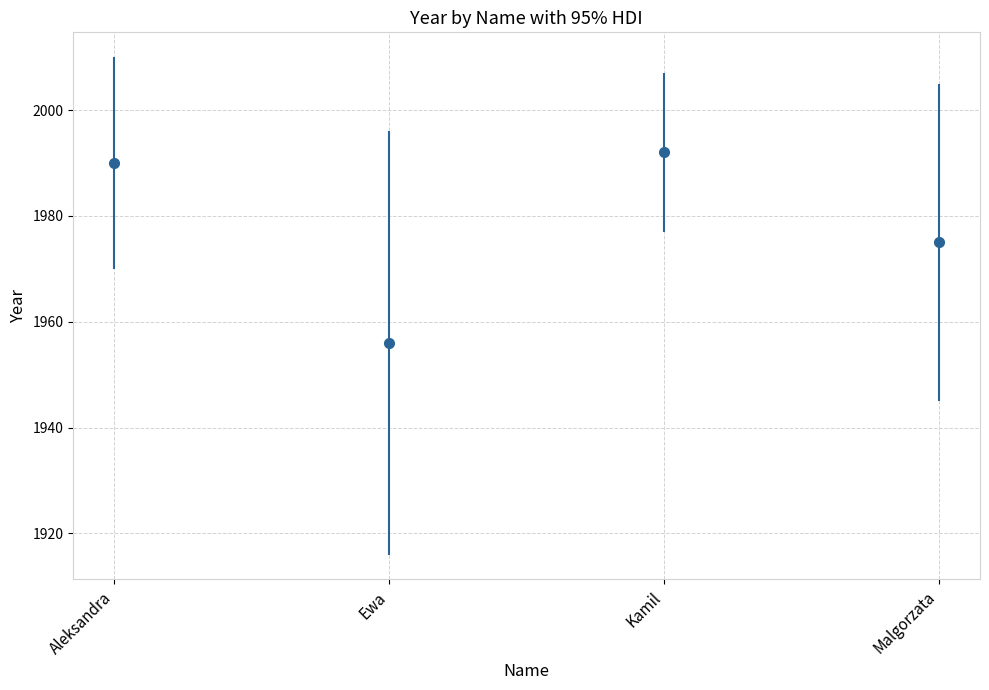

Count the number of data series in this chart.

1